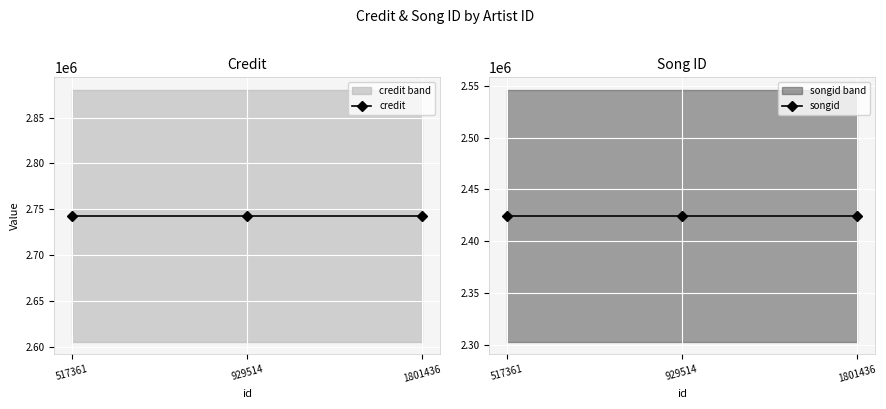

What is the value of the songid point at the 1st from the left?

2424728